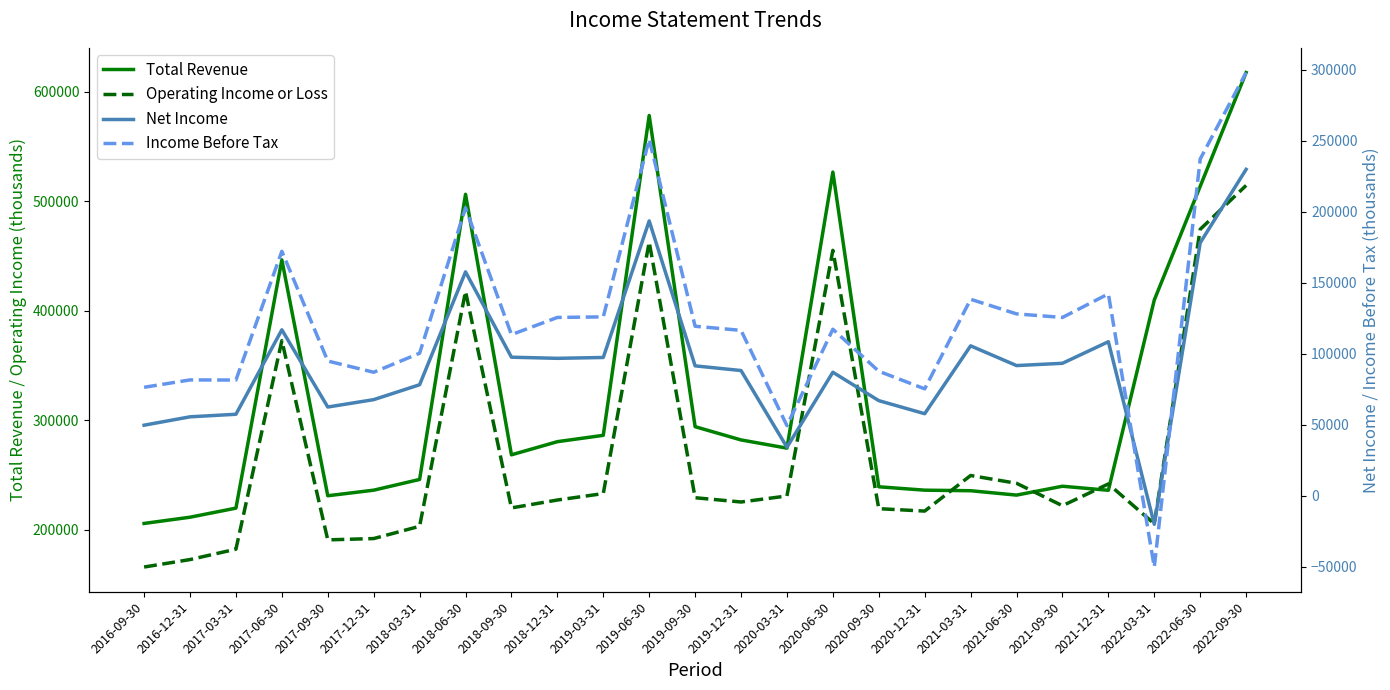

At which label does Operating Income or Loss first exceed 227100?

2017-06-30